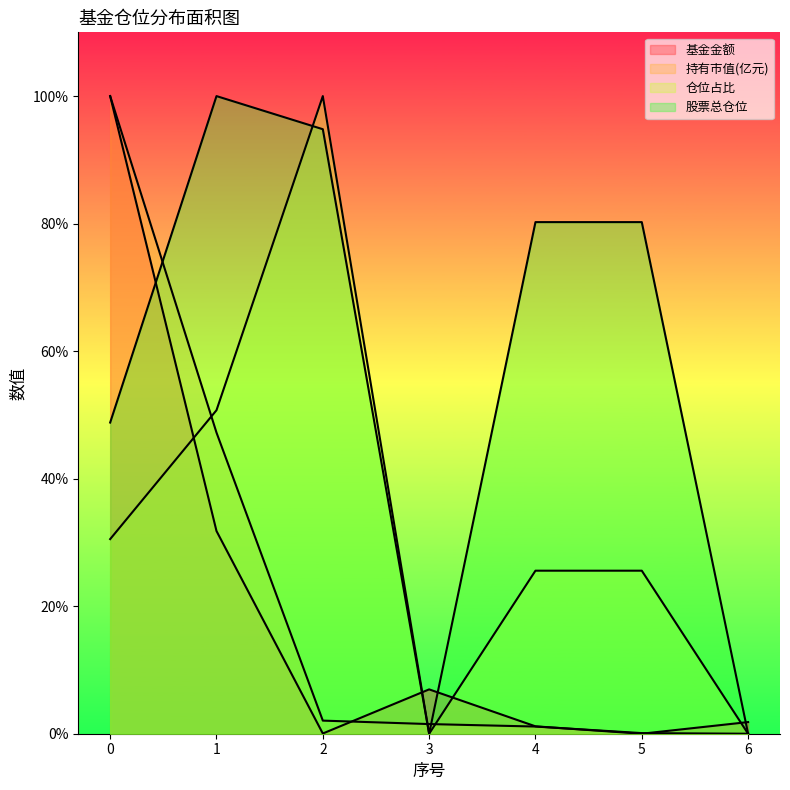

At 0, list the series in order from largest to smallest.

基金金额, 持有市值(亿元), 股票总仓位, 仓位占比